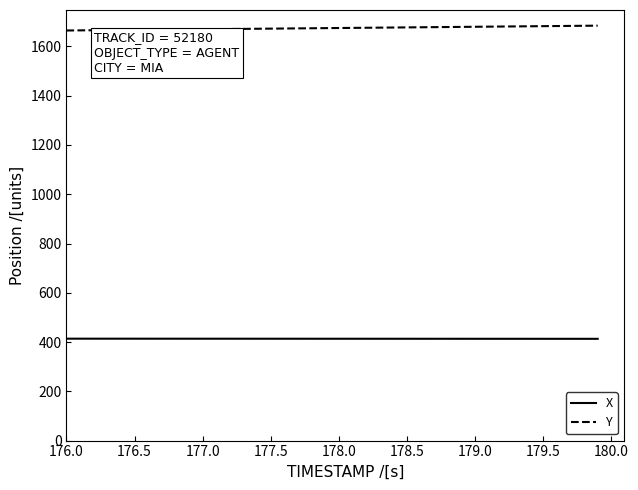

List the series in order of their overall mean, highest first.

Y, X